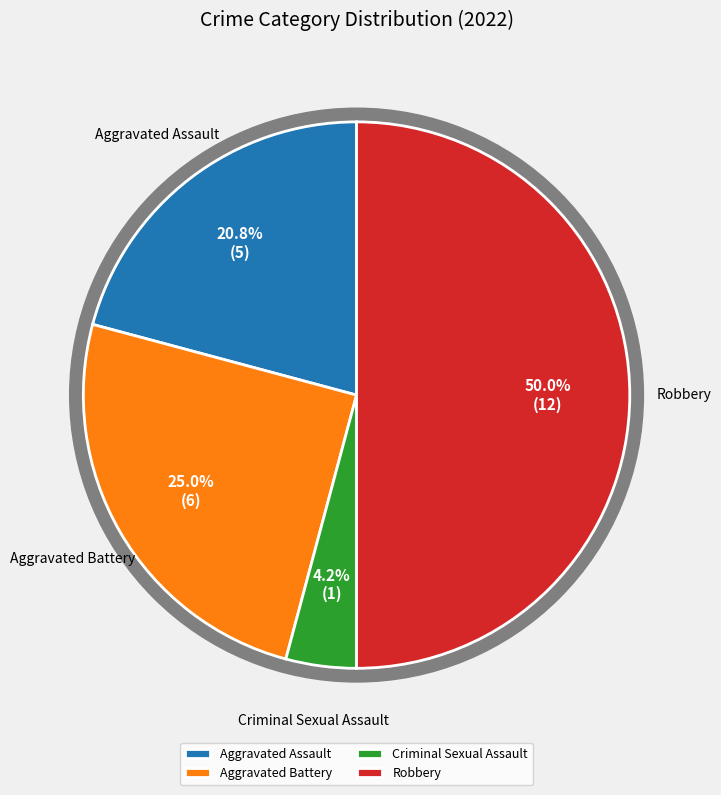

Which has a higher value, Aggravated Battery or Aggravated Assault?

Aggravated Battery